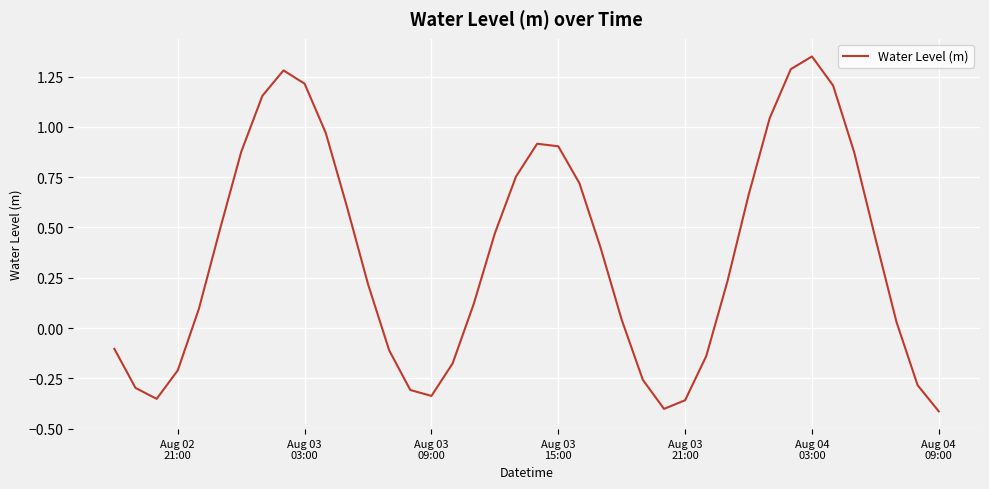

Count the number of categories in the chart.

40